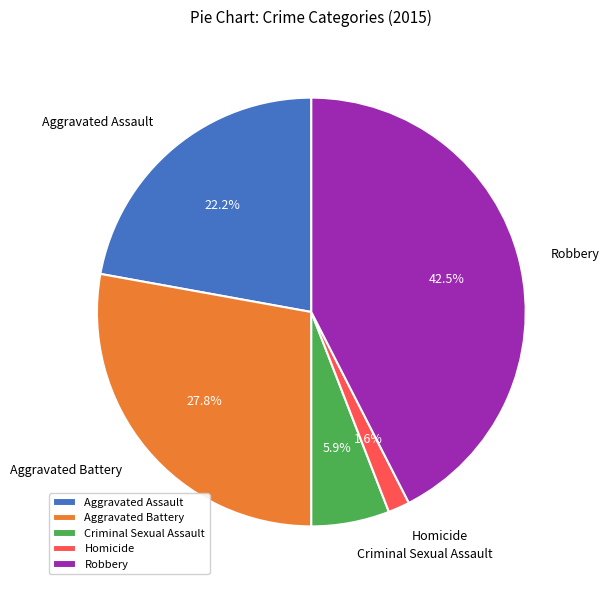

To the nearest percent, what is the average slice percentage?

20%